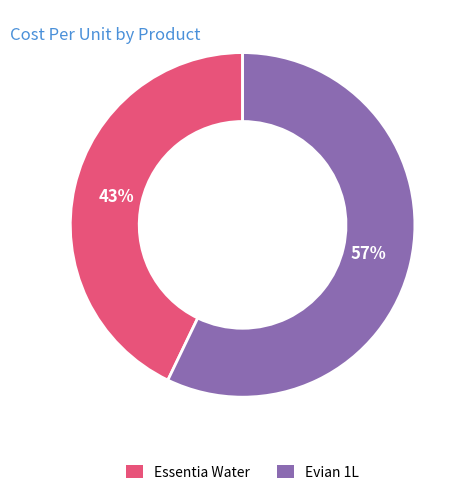

To the nearest percent, what portion does Evian 1L represent?

57%